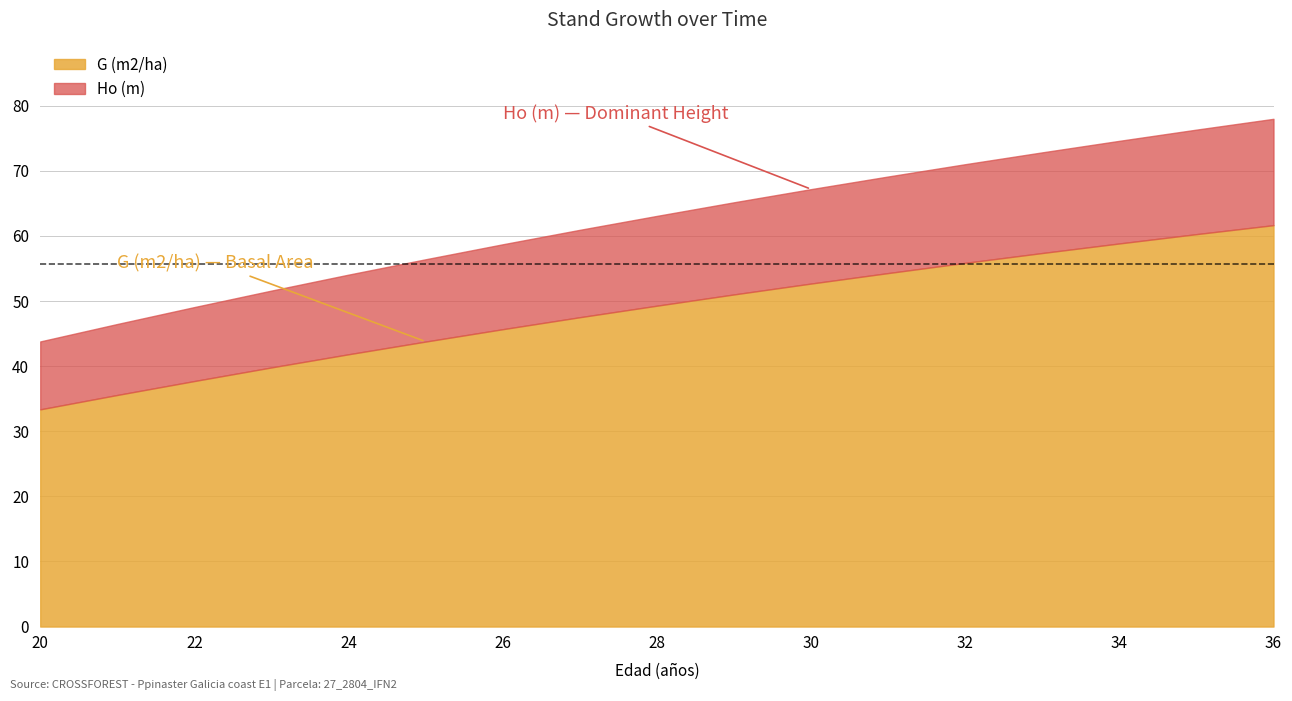

At which category is the sum across all series the highest?

36